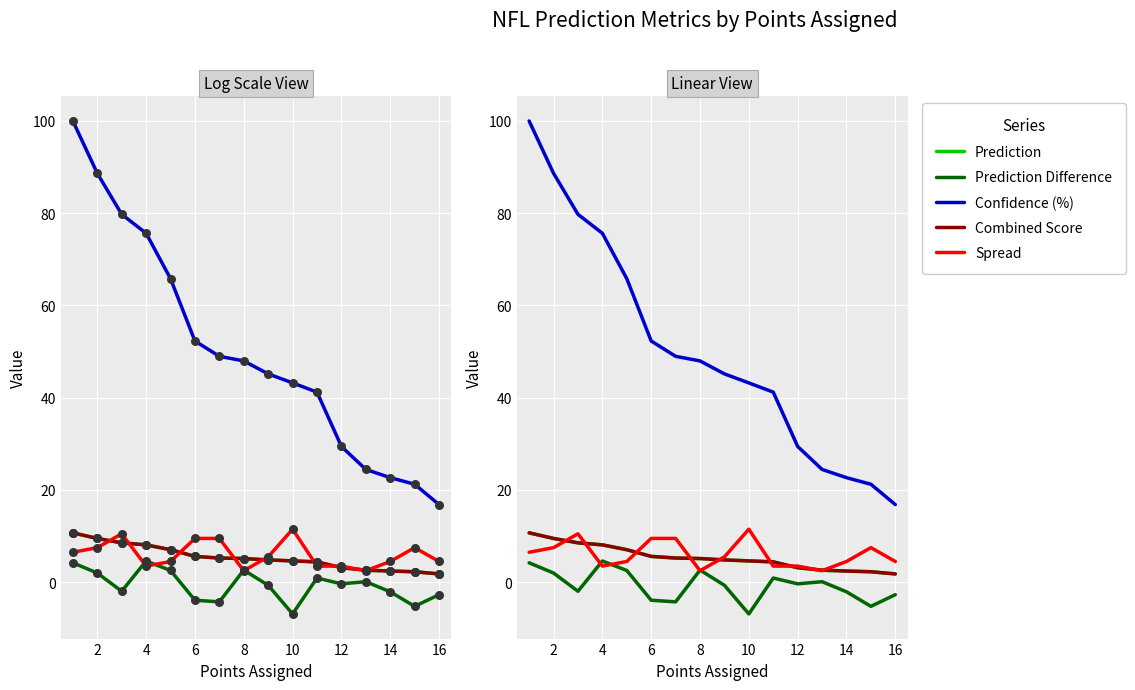

Which series reaches the minimum Y coordinate?

Prediction Difference